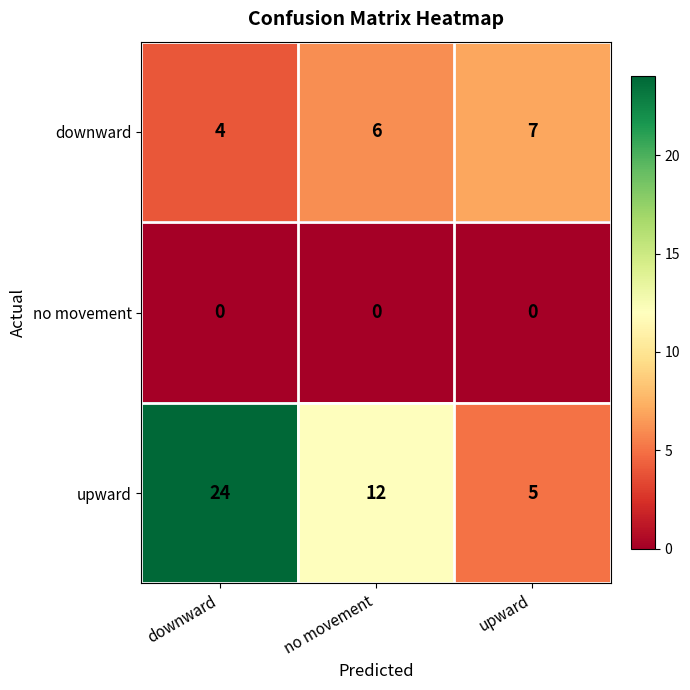

Rank the series at no movement from highest to lowest value.

upward, downward, no movement